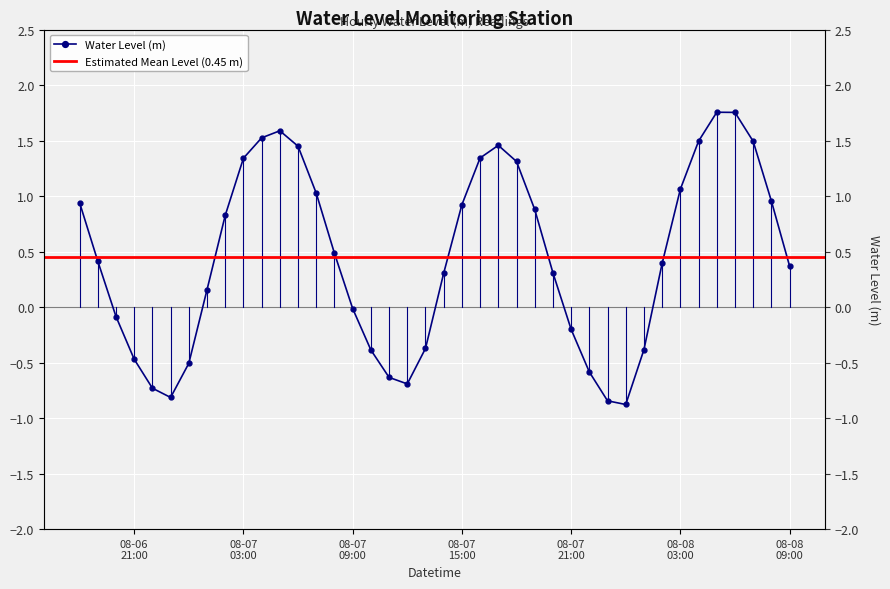

What is the label of the 32nd point from the left?

2025-08-08 01:00:00